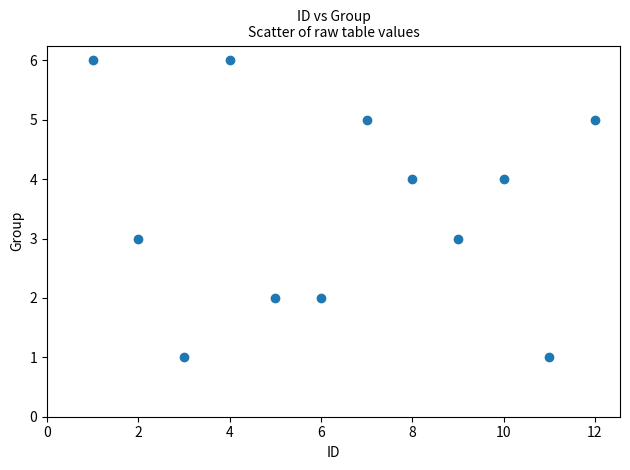

What is the range of Y values (max minus min)?

5